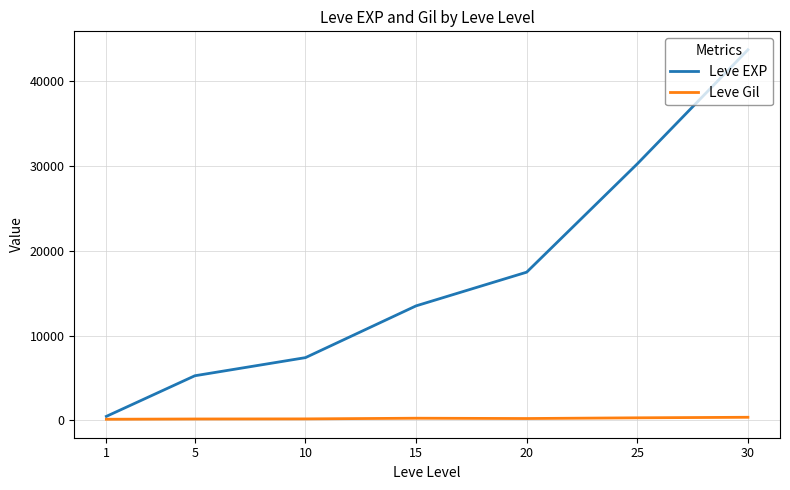

Is the value of Leve Gil at 1 greater than the value of Leve EXP at 10?

No